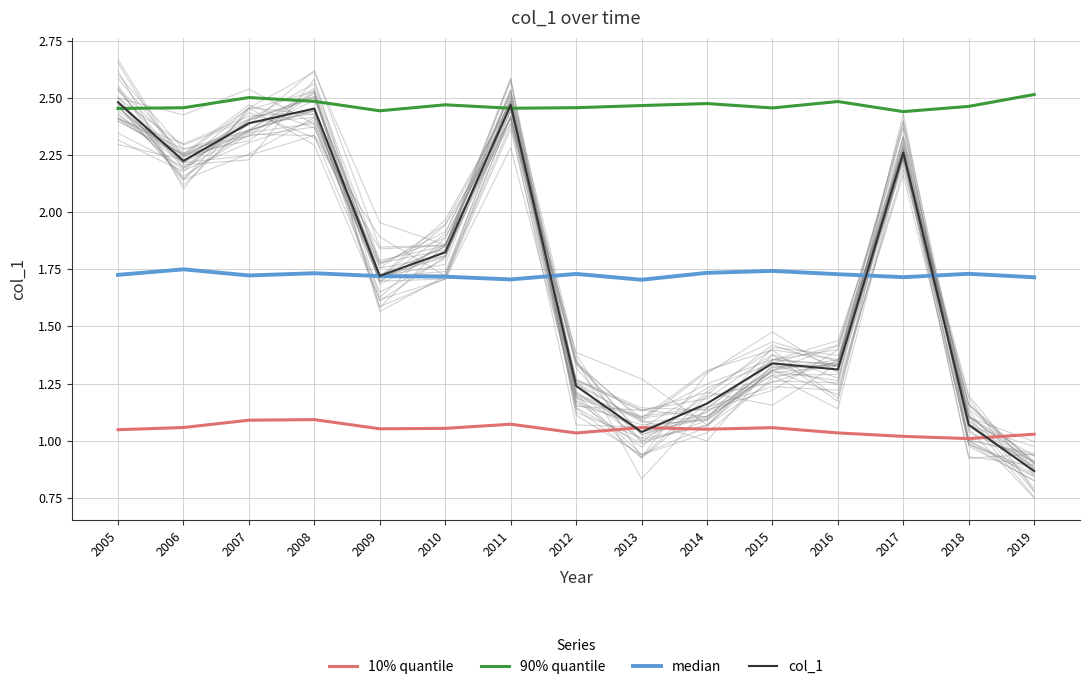

What is the difference between the highest and lowest values at 2016?

1.5